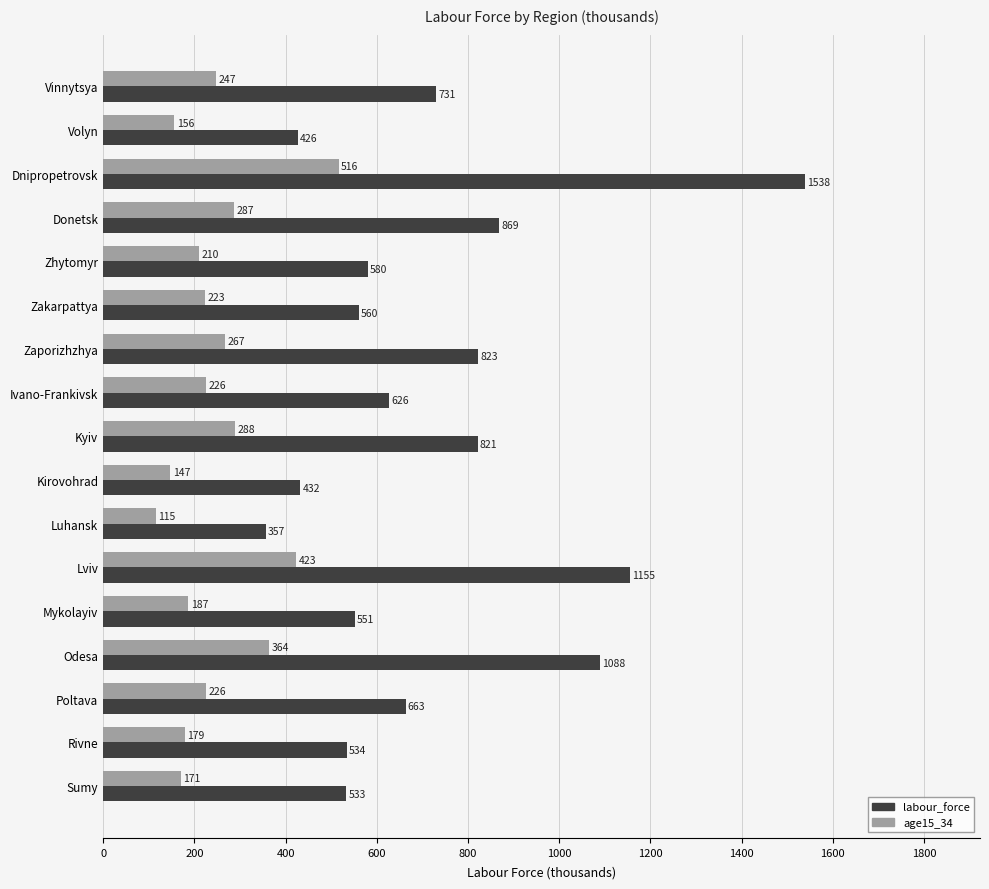

True or false: age15_34 has a value of 225.5 at Poltava.

True